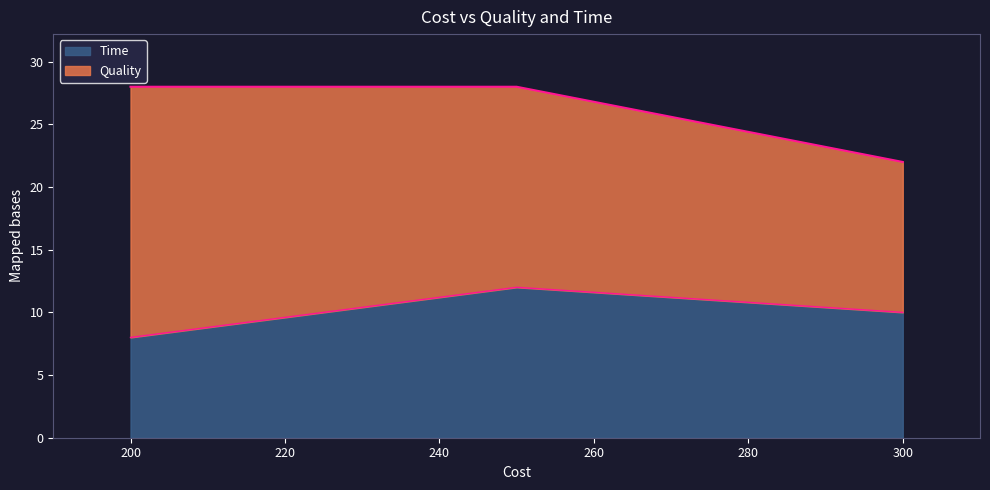

What is the value of the 2nd point from the left?

12